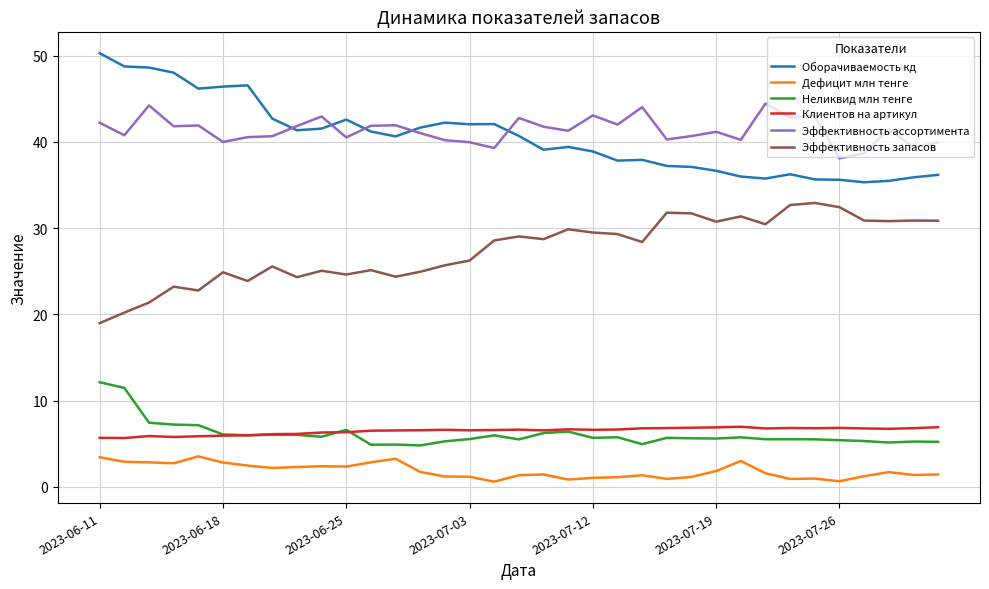

True or false: Эффективность ассортимента and Клиентов на артикул cross at least once.

False